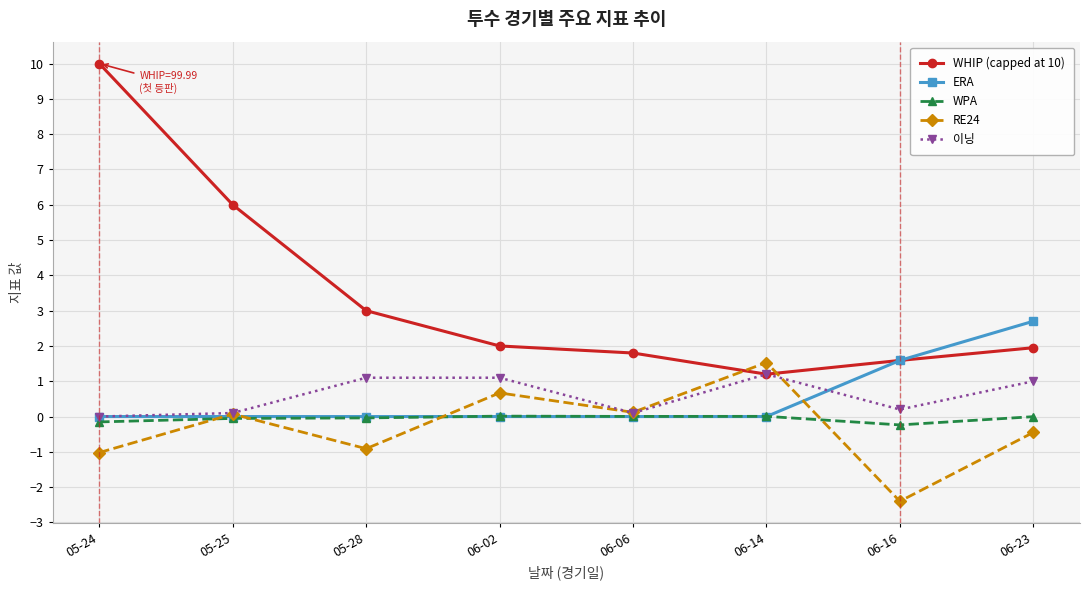

At which category does the chart reach its minimum across all series?

06-16